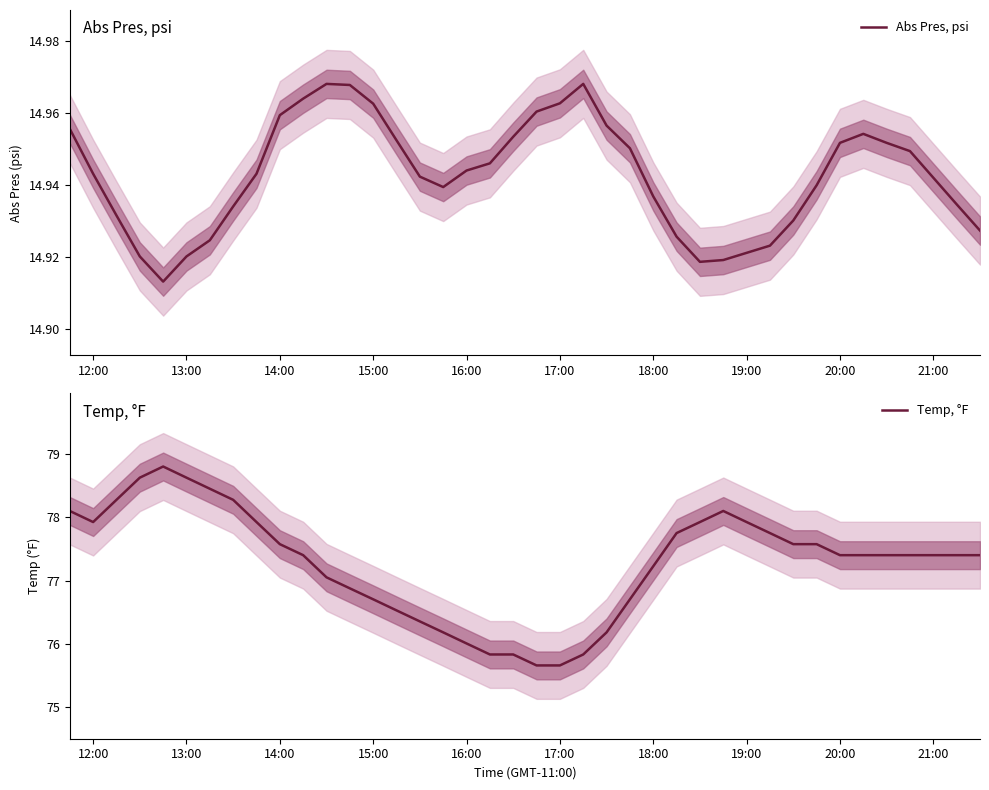

Is it true that Temp, °F equals 52.5 at 20:00?

False